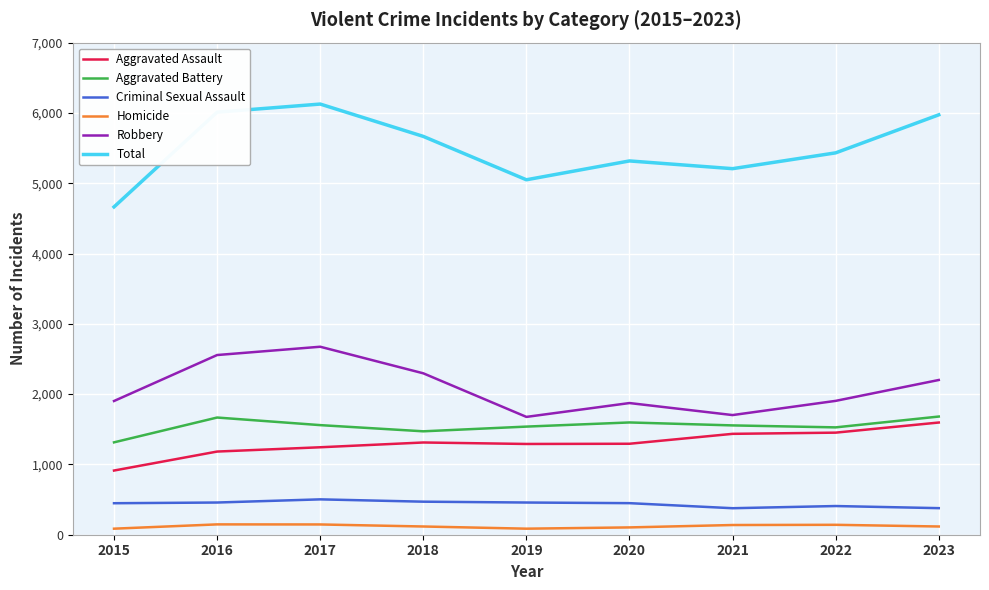

True or false: Homicide and Total cross at least once.

False